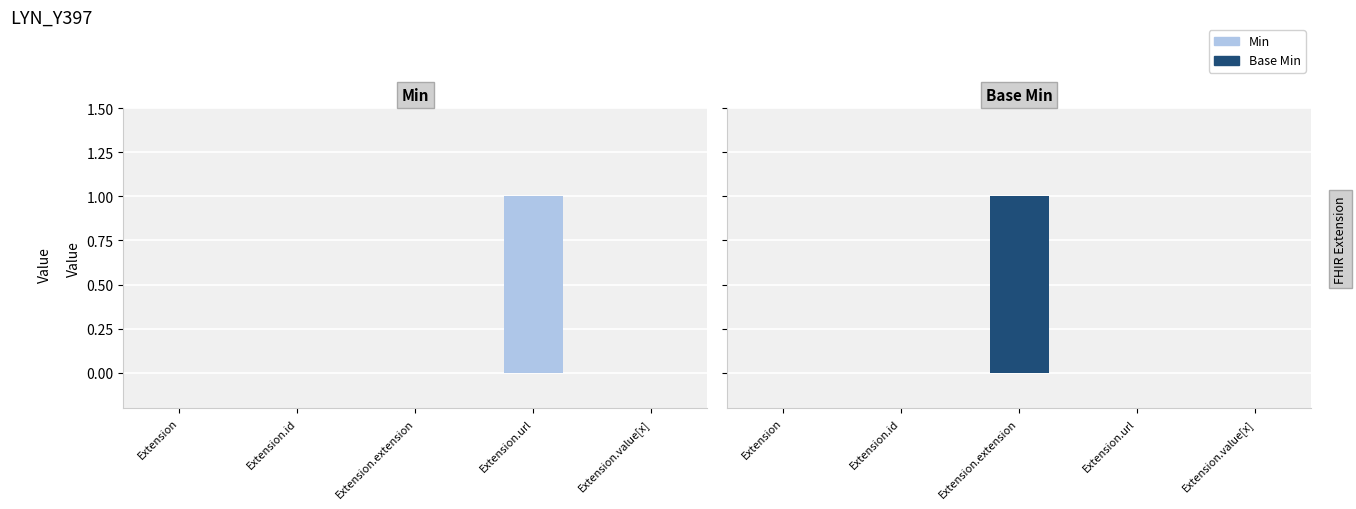

Between Extension.id and Extension, which is larger?

Extension.id